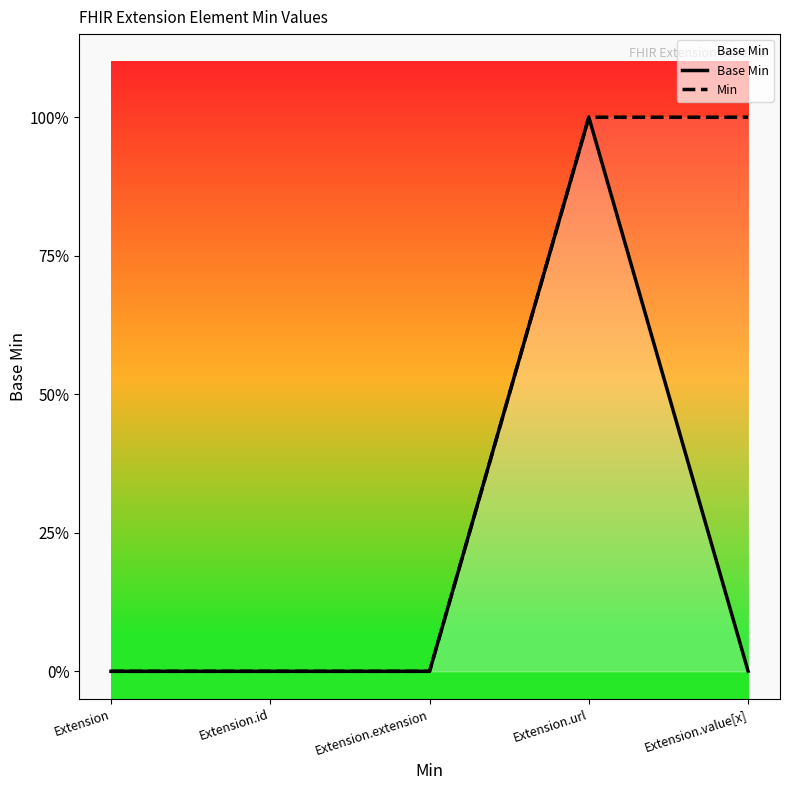

Which has a higher value, Extension.url or Extension?

Extension.url